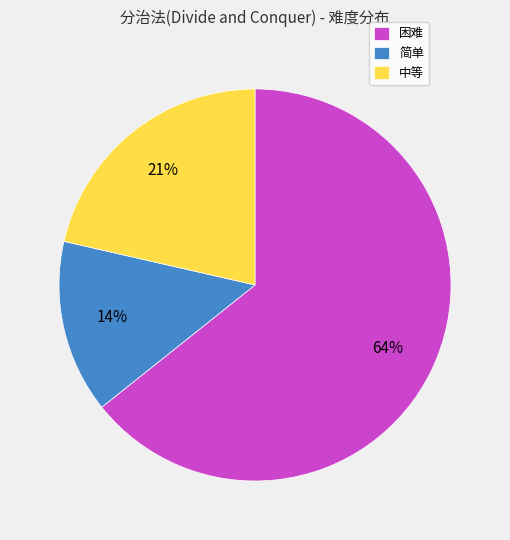

What is the smallest slice in the pie chart?

简单